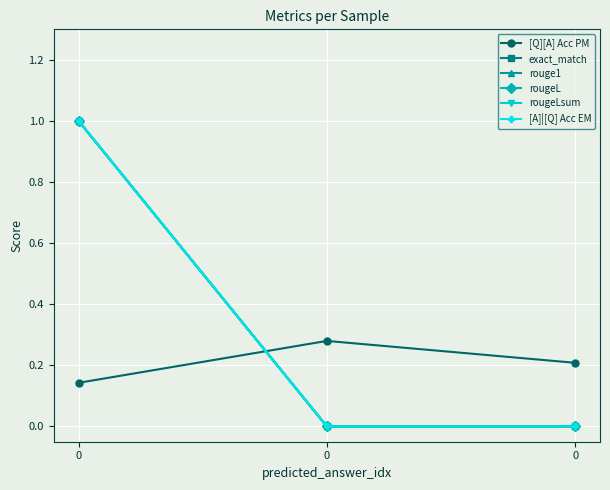

Does the chart have visible grid lines?

Yes